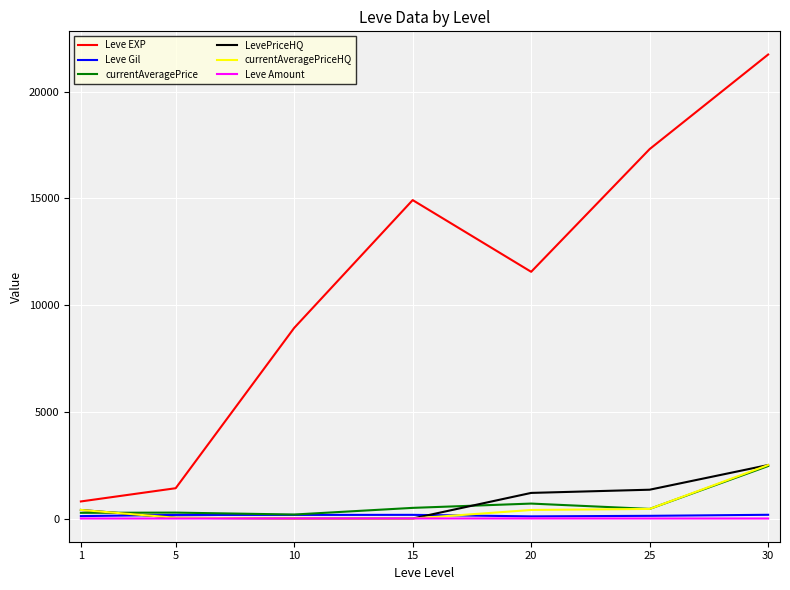

True or false: Leve Amount and Leve EXP cross at least once.

False